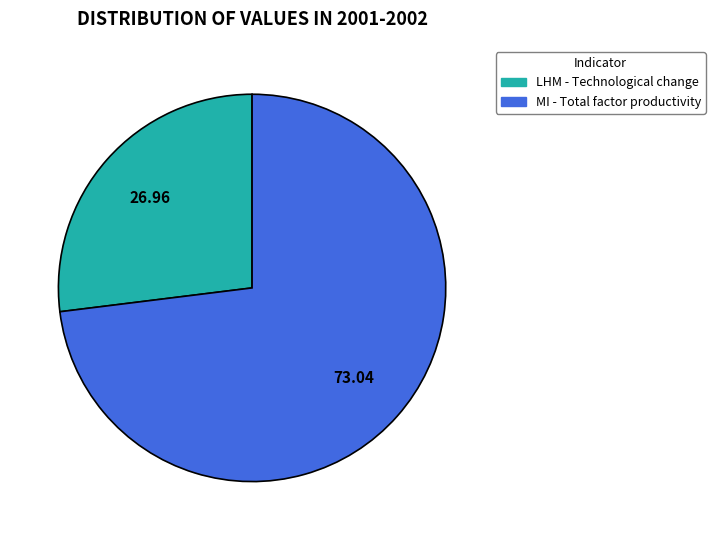

Which category has the biggest portion of the pie?

MI - Total factor productivity